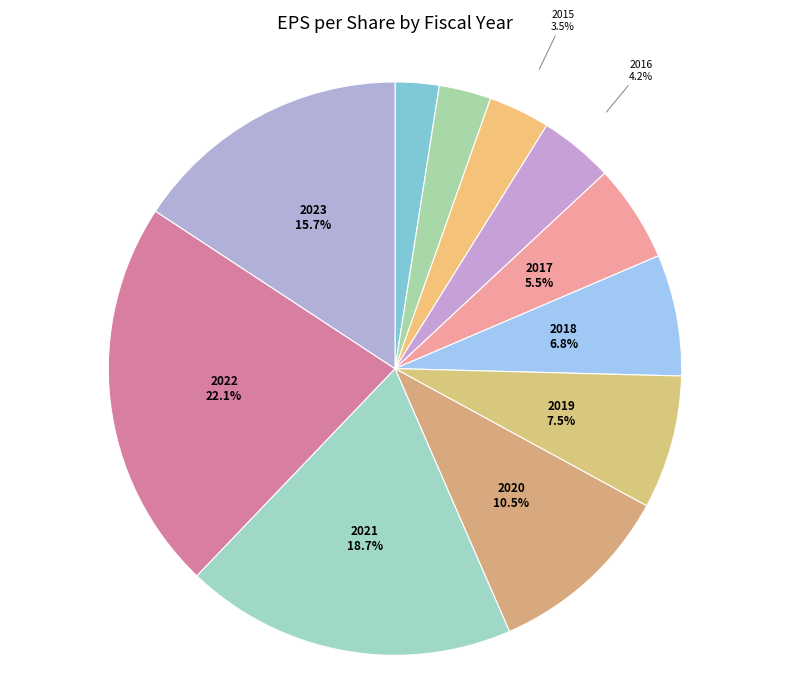

How many segments does this pie chart have?

11